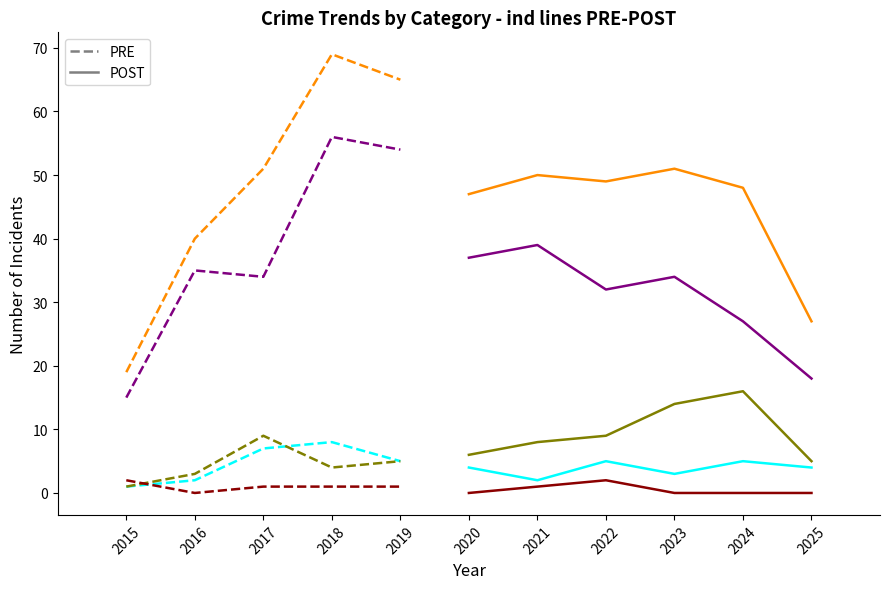

The value of Total at 2024 is 24. True or false?

False